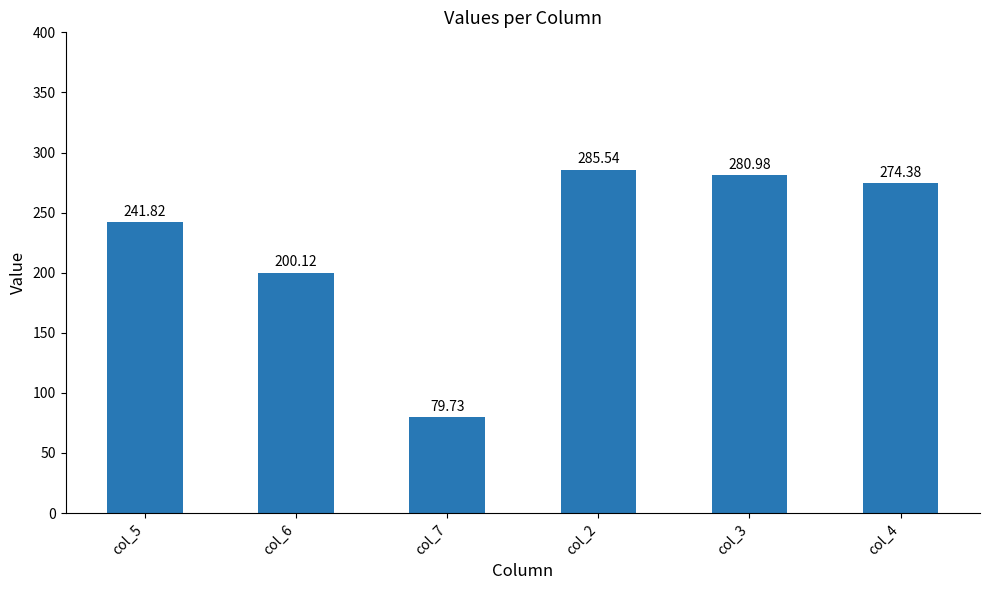

The value at col_7 is 79.7. True or false?

True